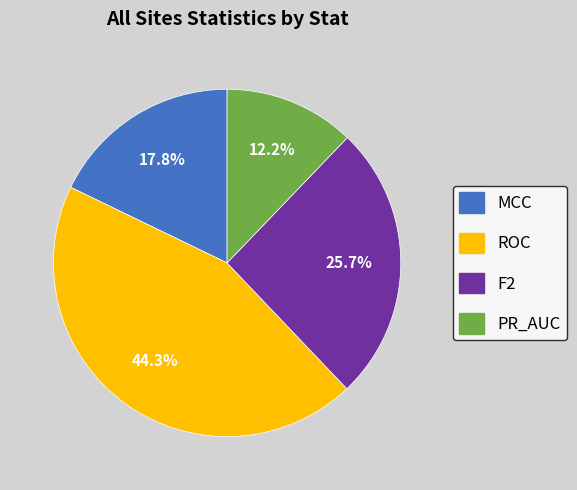

What is the largest slice in the pie chart?

ROC